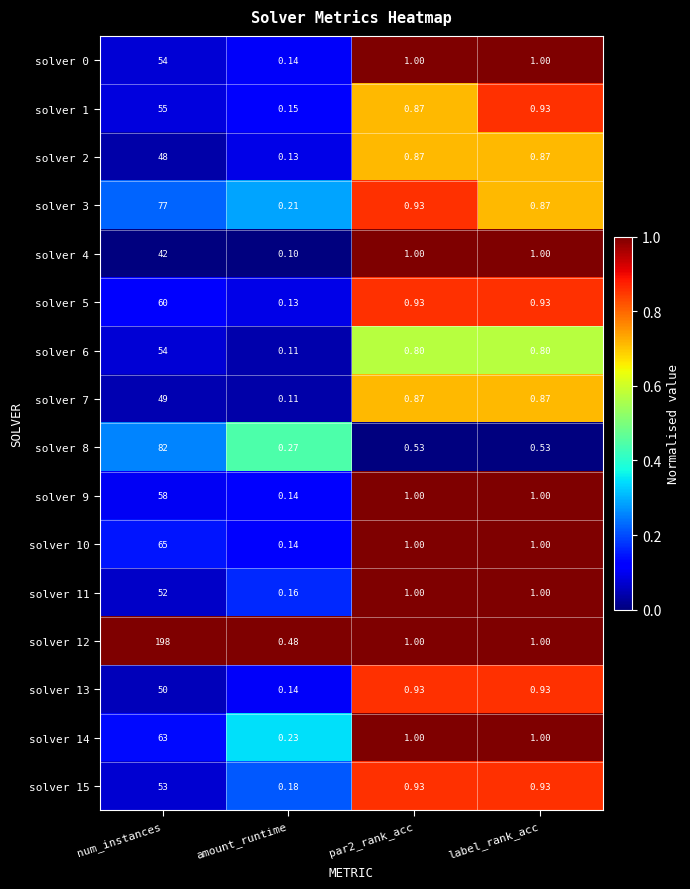

At which label does solver 4 first exceed 1?

num_instances